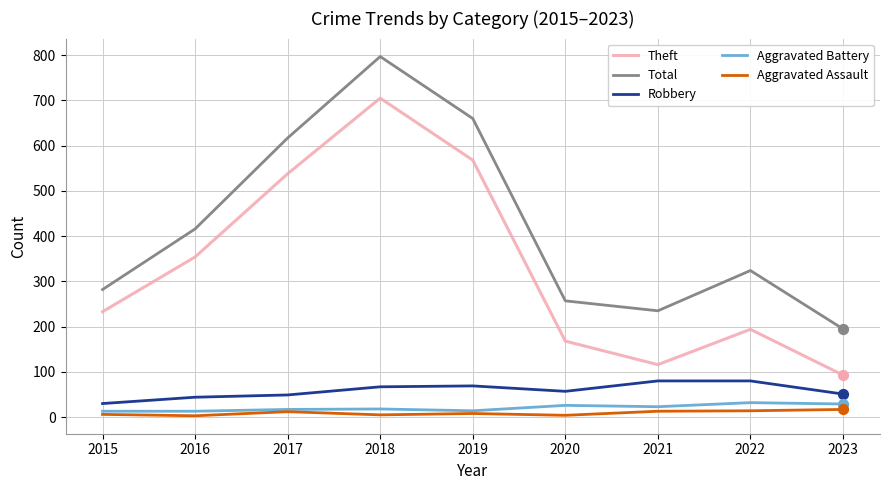

Which series has the largest total across all categories?

Total